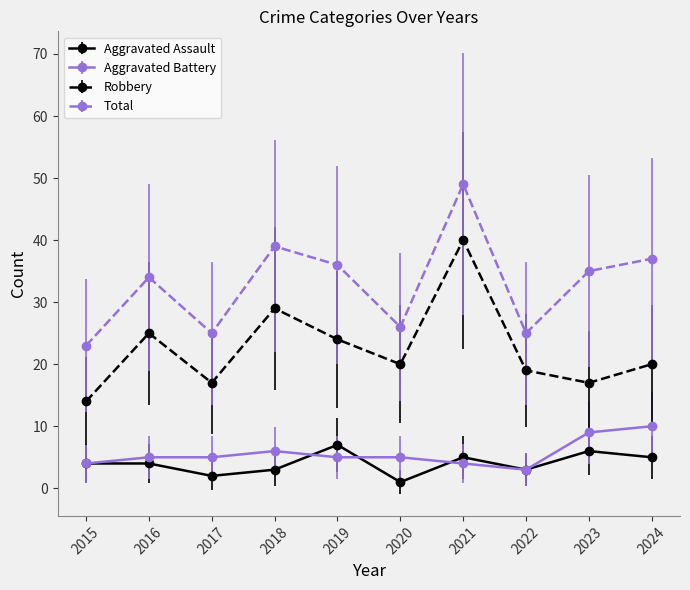

At how many categories does at least one series exceed 18?

10